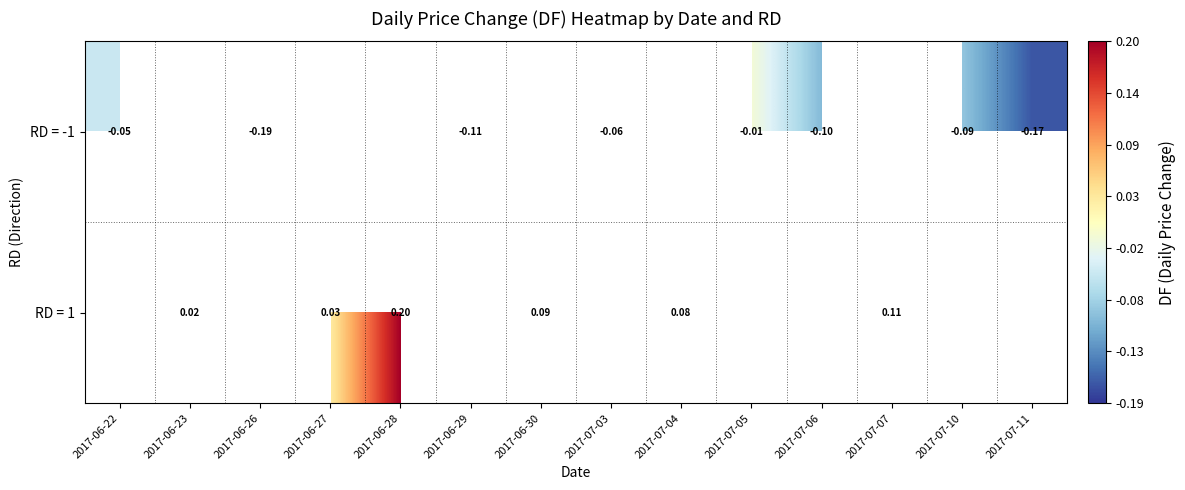

What is the minimum value shown in the chart?

-0.2